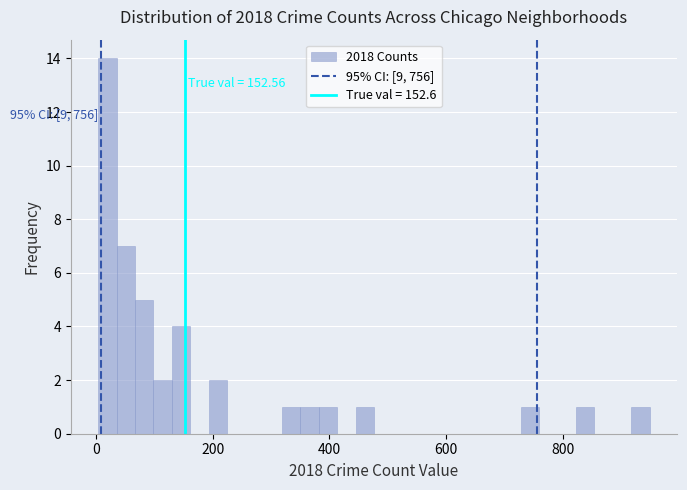

Read against the x-axis, roughly where is the centre of the tallest bar?

20